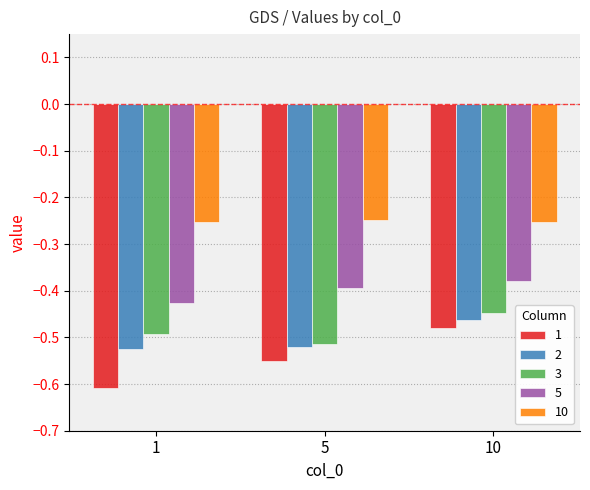

What is the difference between the highest and lowest values at 5?

0.3